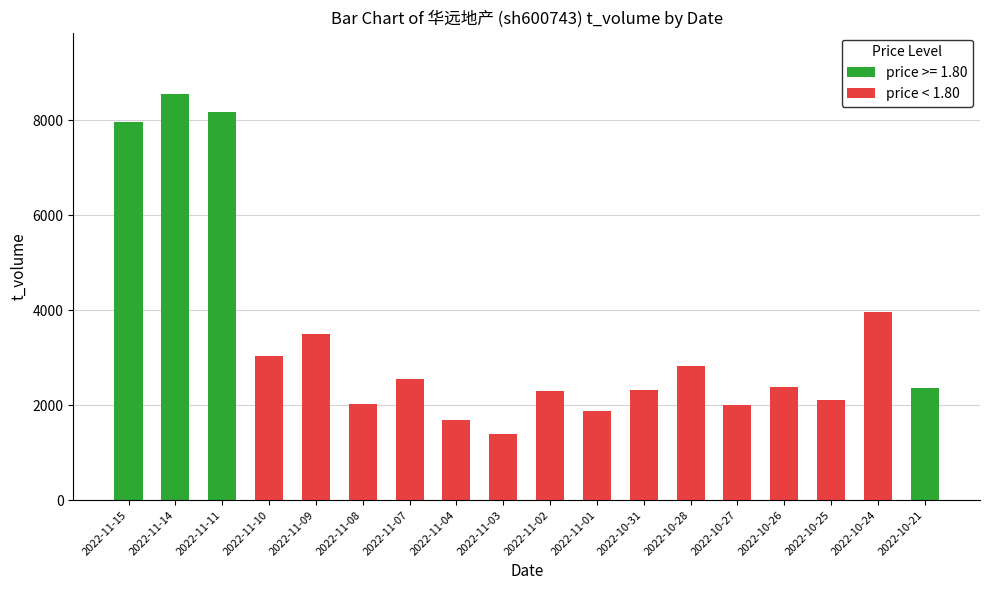

What is the value of the t_volume bar at the 17th from the left?

3959.0